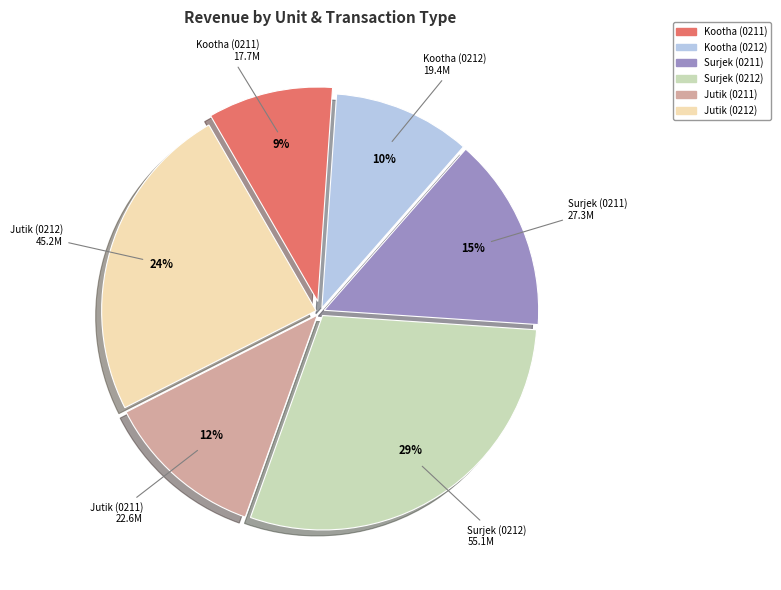

To the nearest percent, what percentage of the pie is Kootha (0212)?

10%